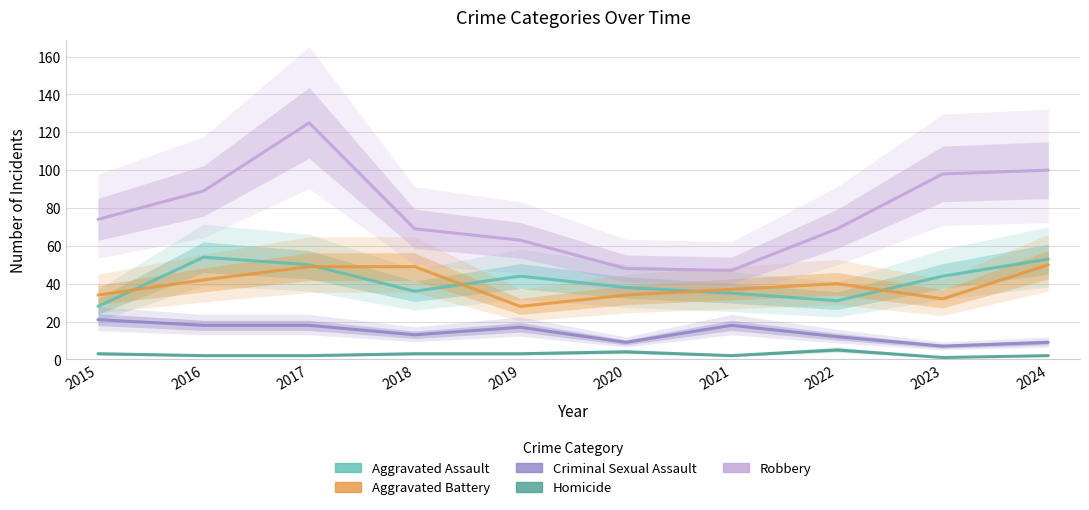

Is the value of Aggravated Battery at 2015 greater than the value of Homicide at 2024?

Yes